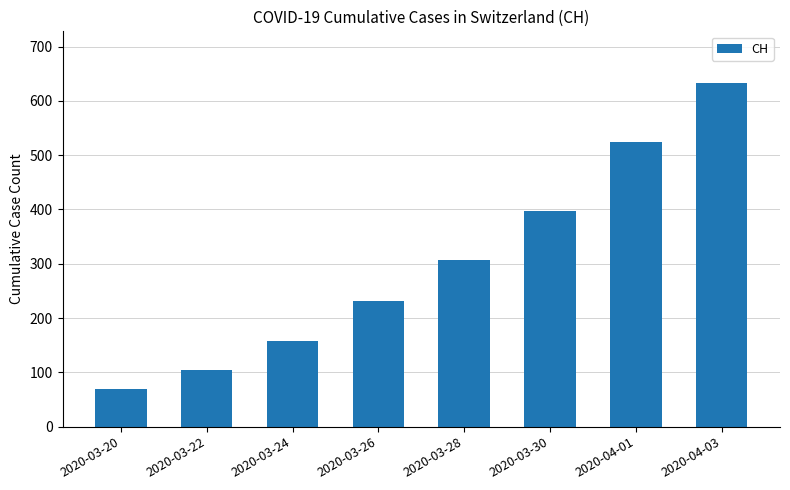

Which has a higher value, 2020-04-03 or 2020-03-28?

2020-04-03